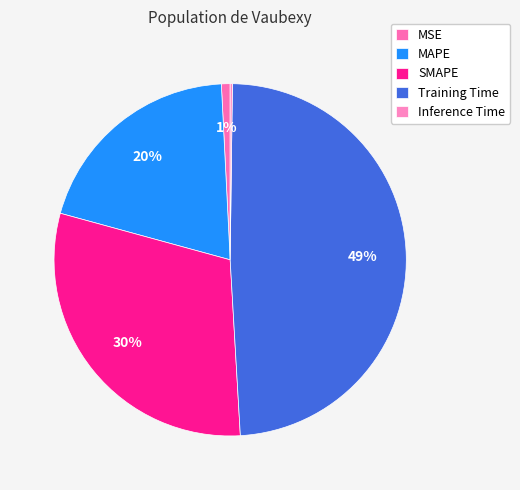

How many segments does this pie chart have?

5